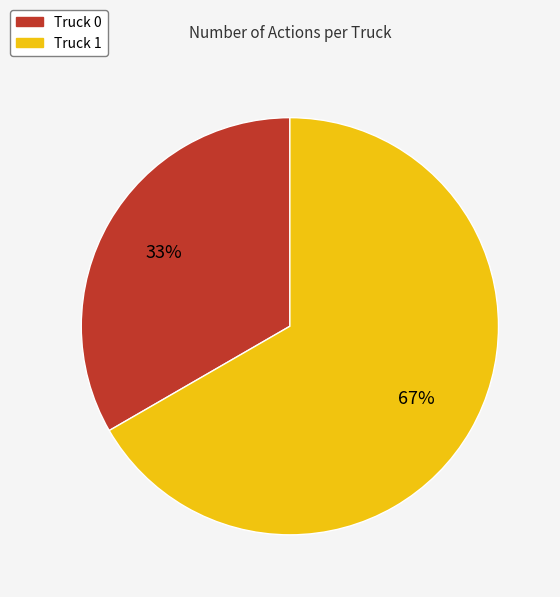

Approximately how many times larger is the value at Truck 0 compared to Truck 1?

0.5